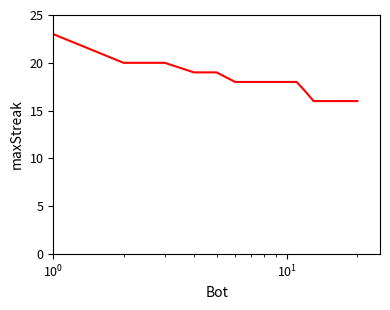

What is the maximum value shown in the chart?

23